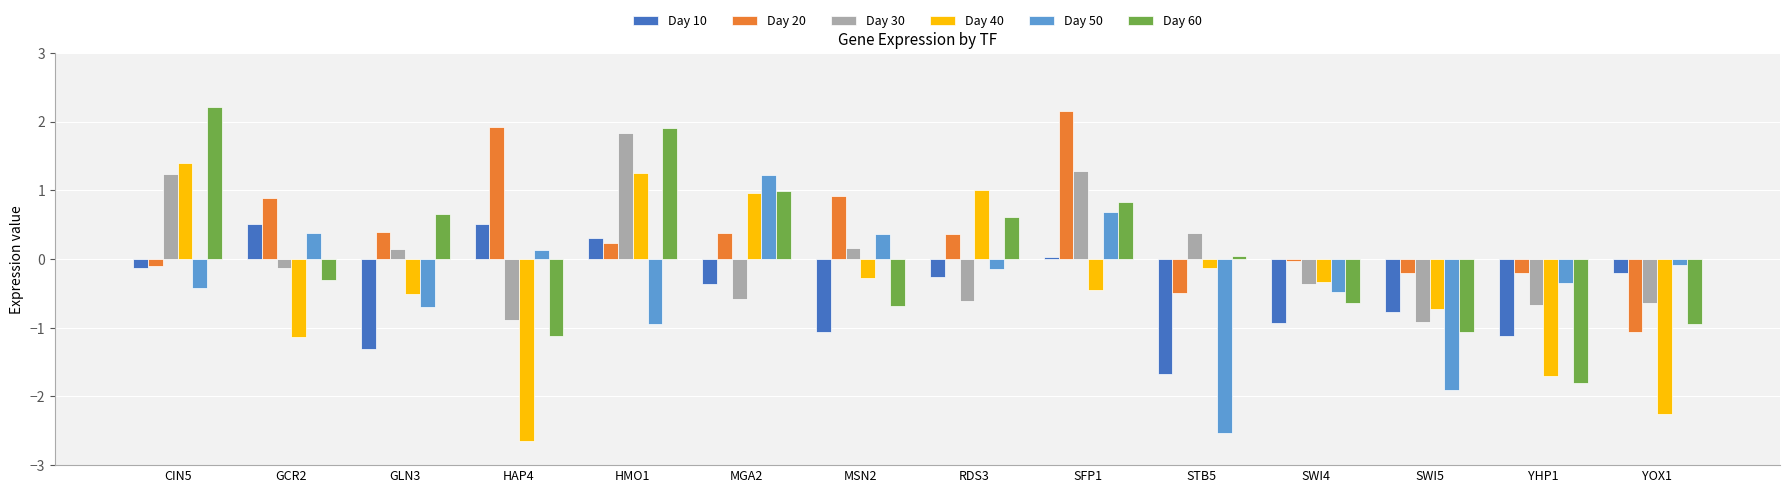

How many data points in Day 30 are less than 0?

8